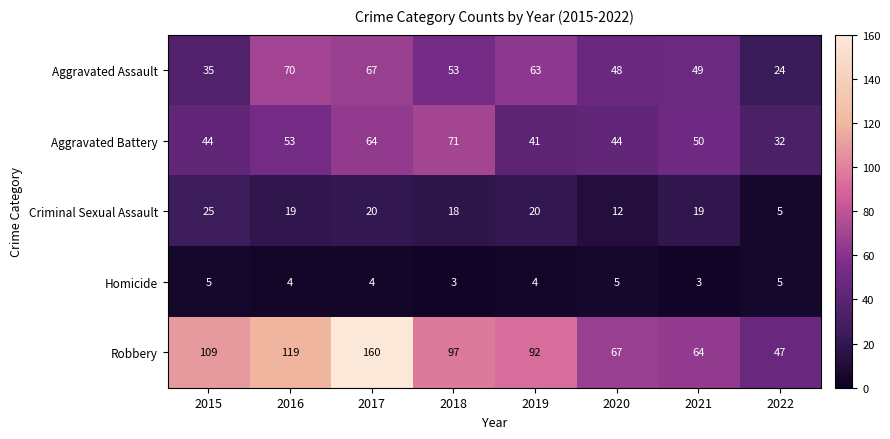

What is the minimum value shown in the chart?

3